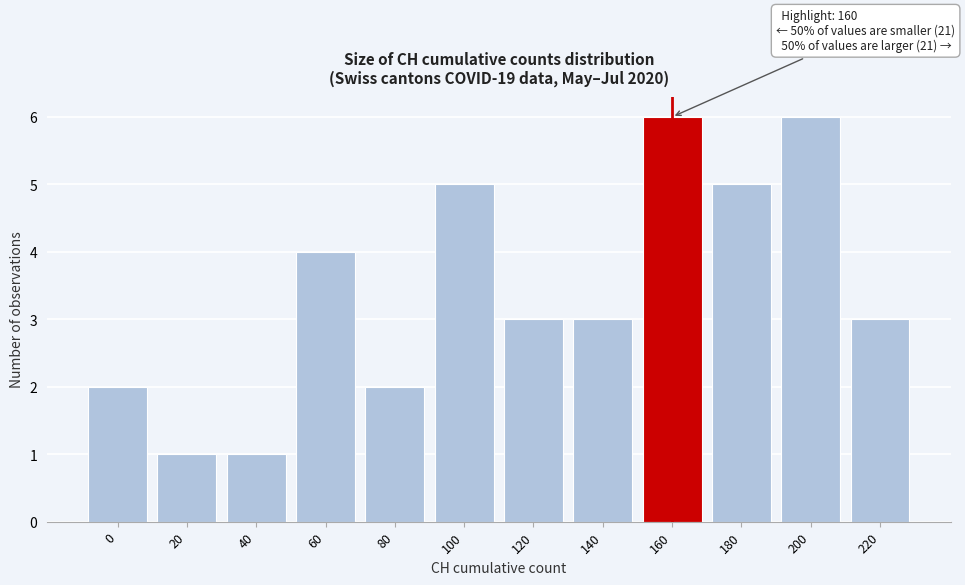

Reading left to right, transcribe all the data shown in this chart.

0=2	20=1	40=1	60=4	80=2	100=5	120=3	140=3	160=6	180=5	200=6	220=3